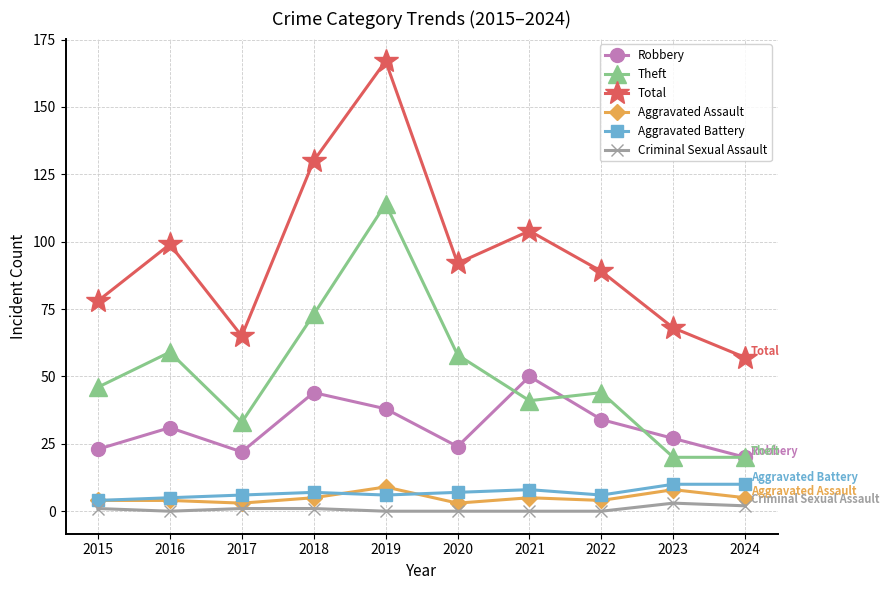

Is this an area chart (filled region under the line)?

No